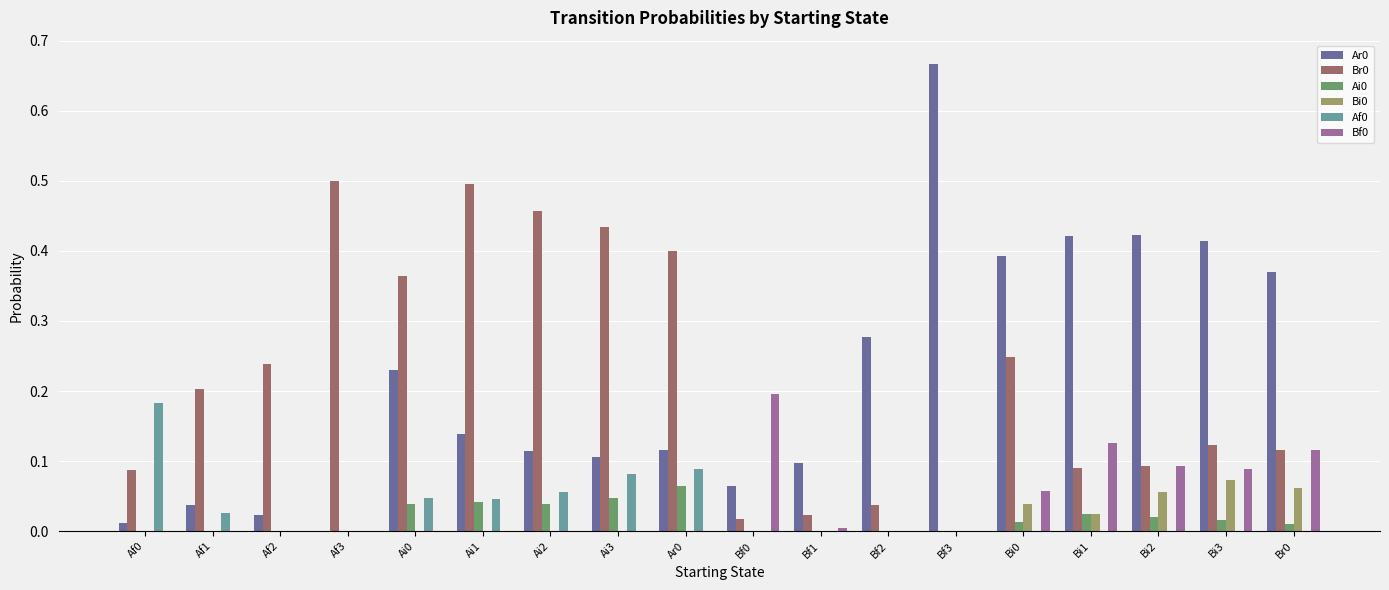

Where is Ar0 nearest to the value 0?

Af3